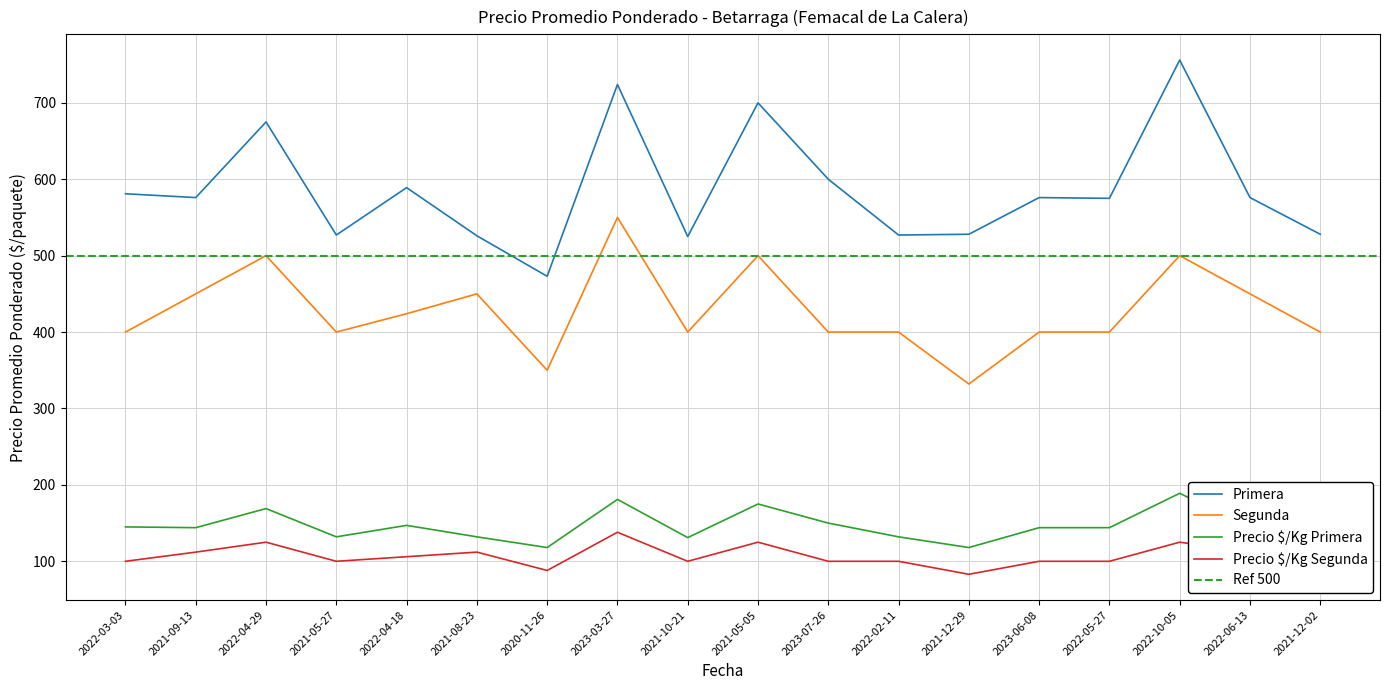

How many values in the Primera series exceed 576?

7